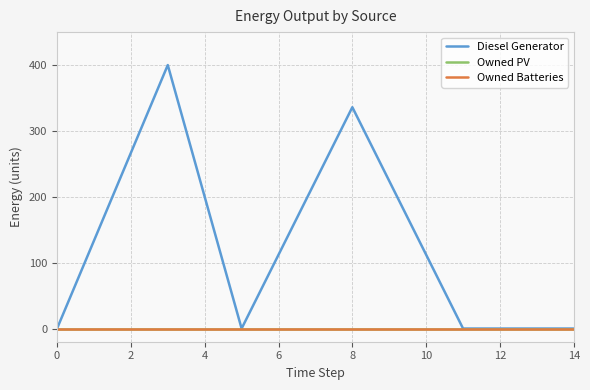

Does the chart have visible grid lines?

Yes